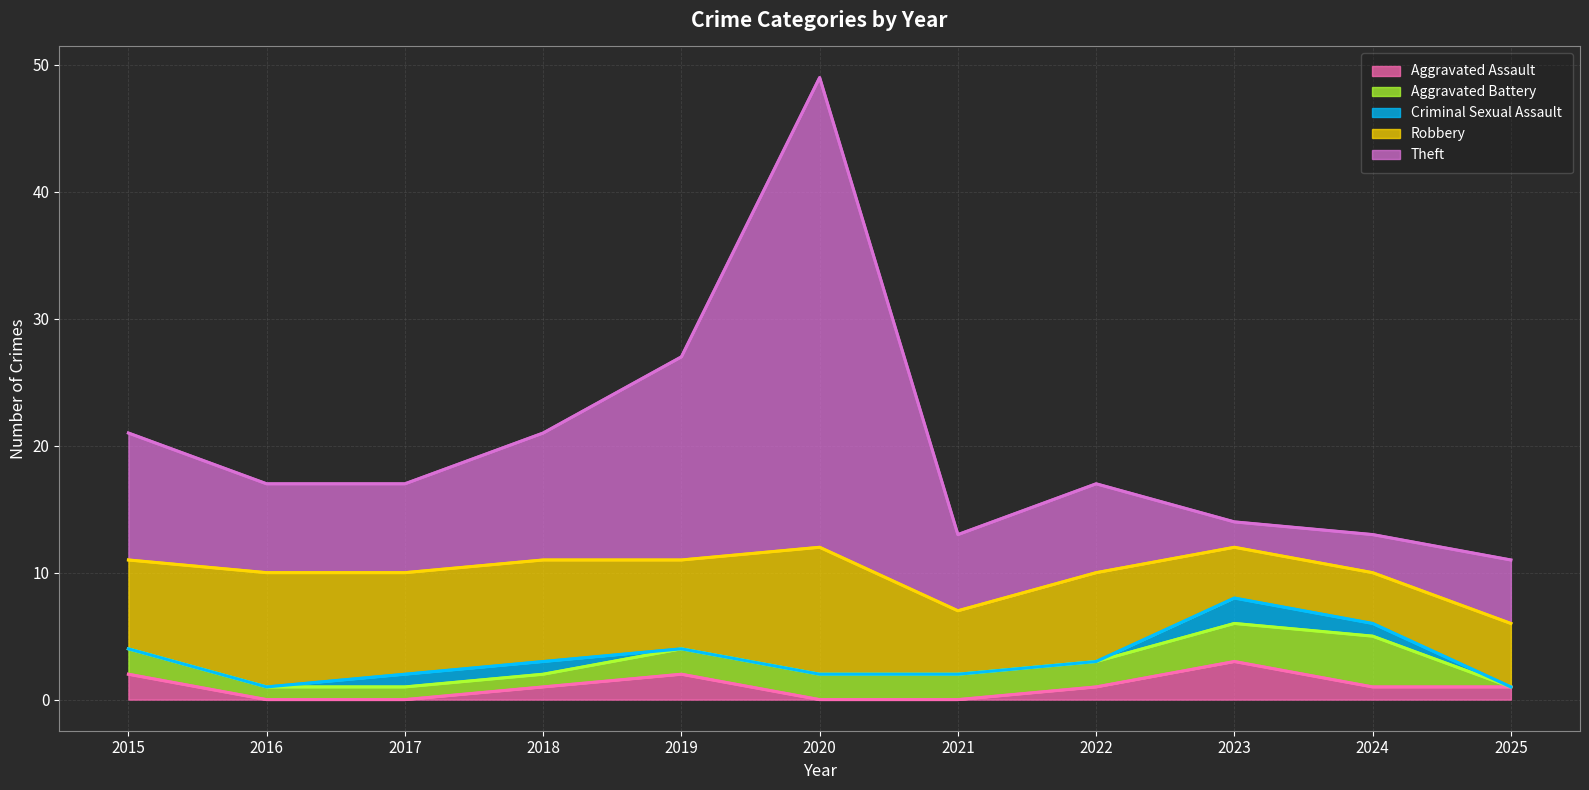

The value of Theft at 2015 is 7. True or false?

False